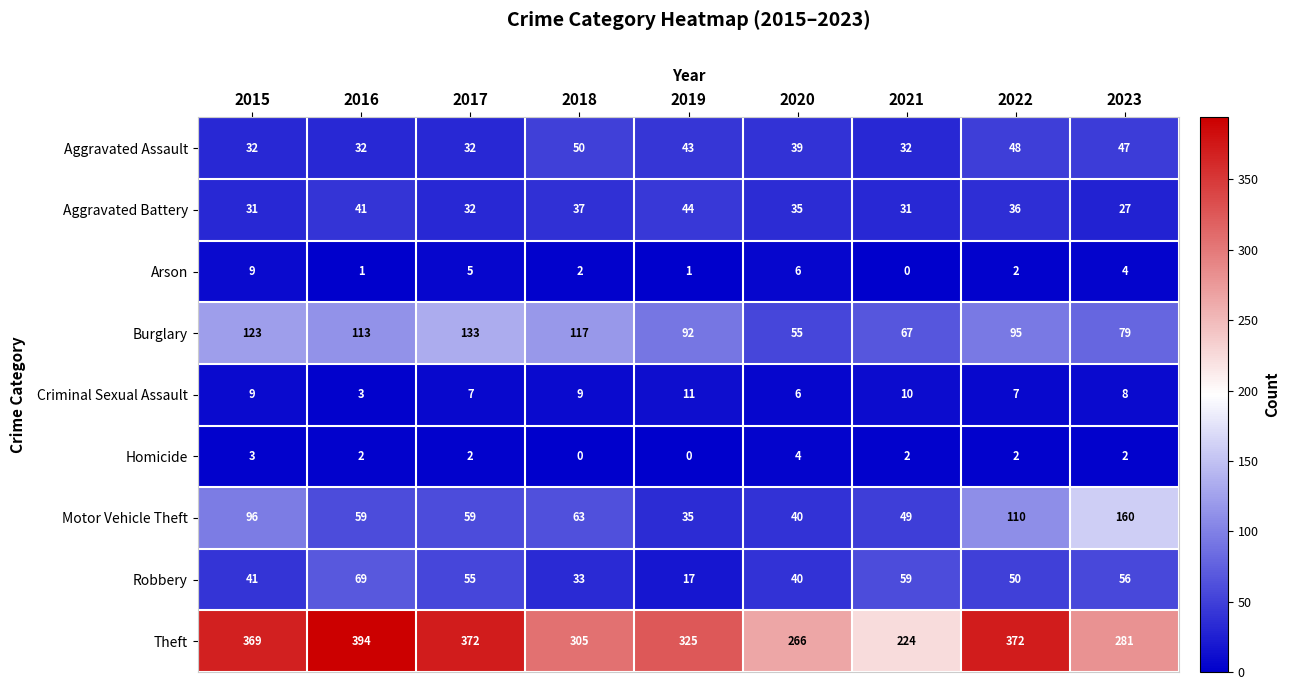

How many distinct data groups are displayed?

9